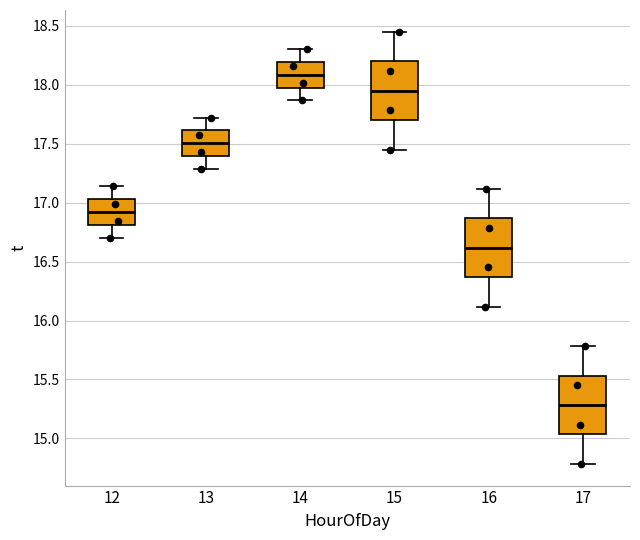

Reading left to right, read every box against the y-axis: the position of its median line, the range the box covers, and the ends of its whiskers. The values are not printed on the chart, so give them approximately, as read against the axis.

12: median 16.90, box 16.80 to 17.05, whiskers 16.70 to 17.15
13: median 17.50, box 17.40 to 17.60, whiskers 17.30 to 17.70
14: median 18.10, box 18.00 to 18.20, whiskers 17.85 to 18.30
15: median 17.95, box 17.70 to 18.20, whiskers 17.45 to 18.45
16: median 16.60, box 16.35 to 16.85, whiskers 16.10 to 17.10
17: median 15.30, box 15.05 to 15.55, whiskers 14.80 to 15.80